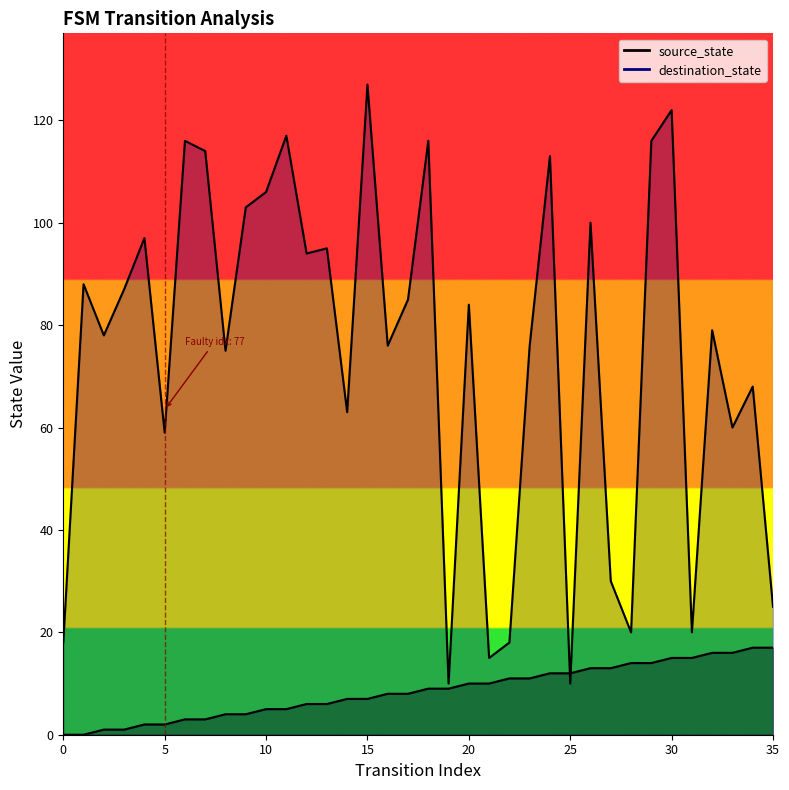

How many times do destination_state and source_state cross each other?

2